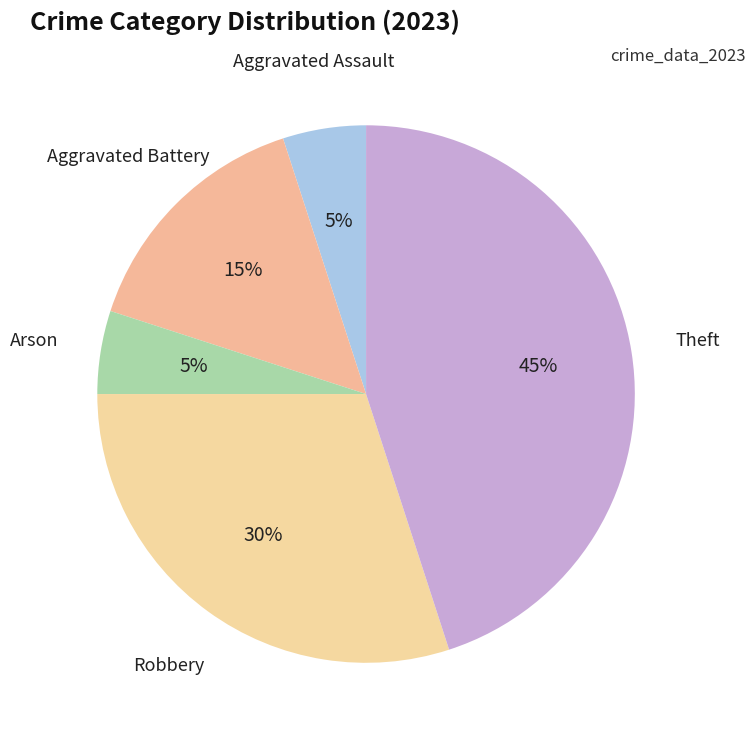

How many slices are in this pie chart?

5